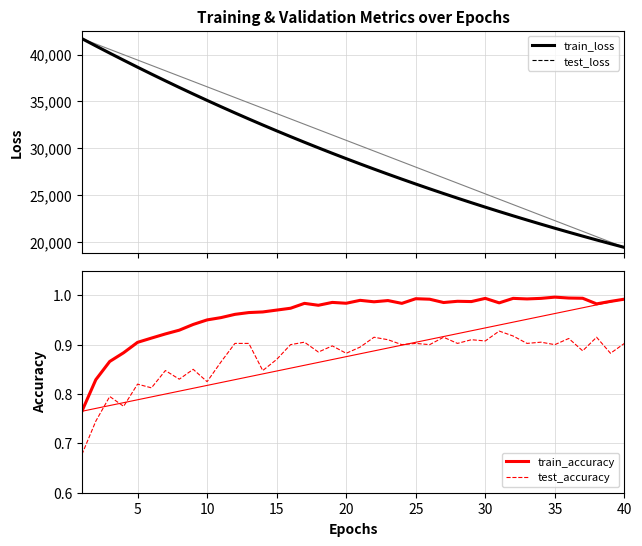

What is the minimum value for train_loss?

19407.5